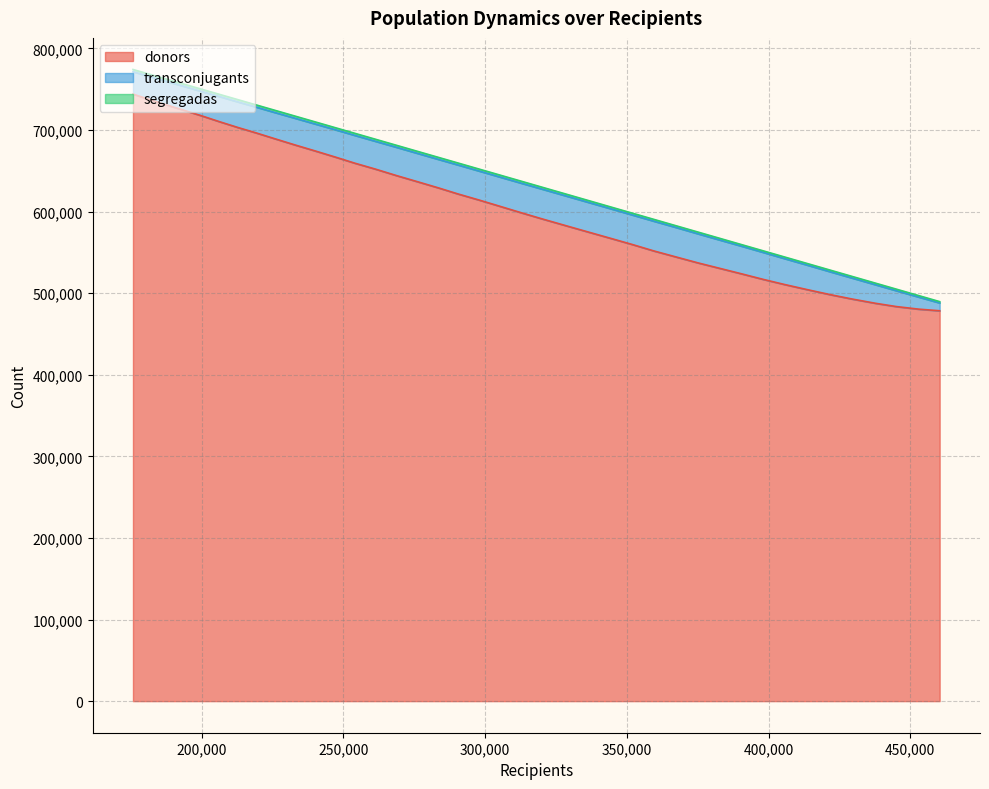

What is the maximum value for donors?

744026